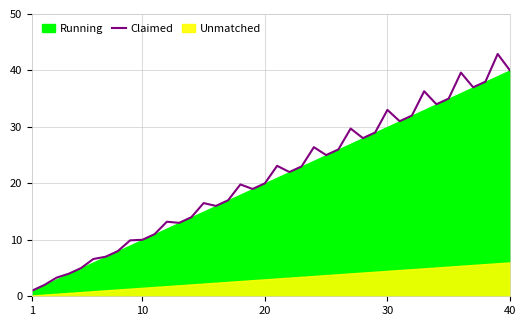

How many lines are shown in the chart?

1